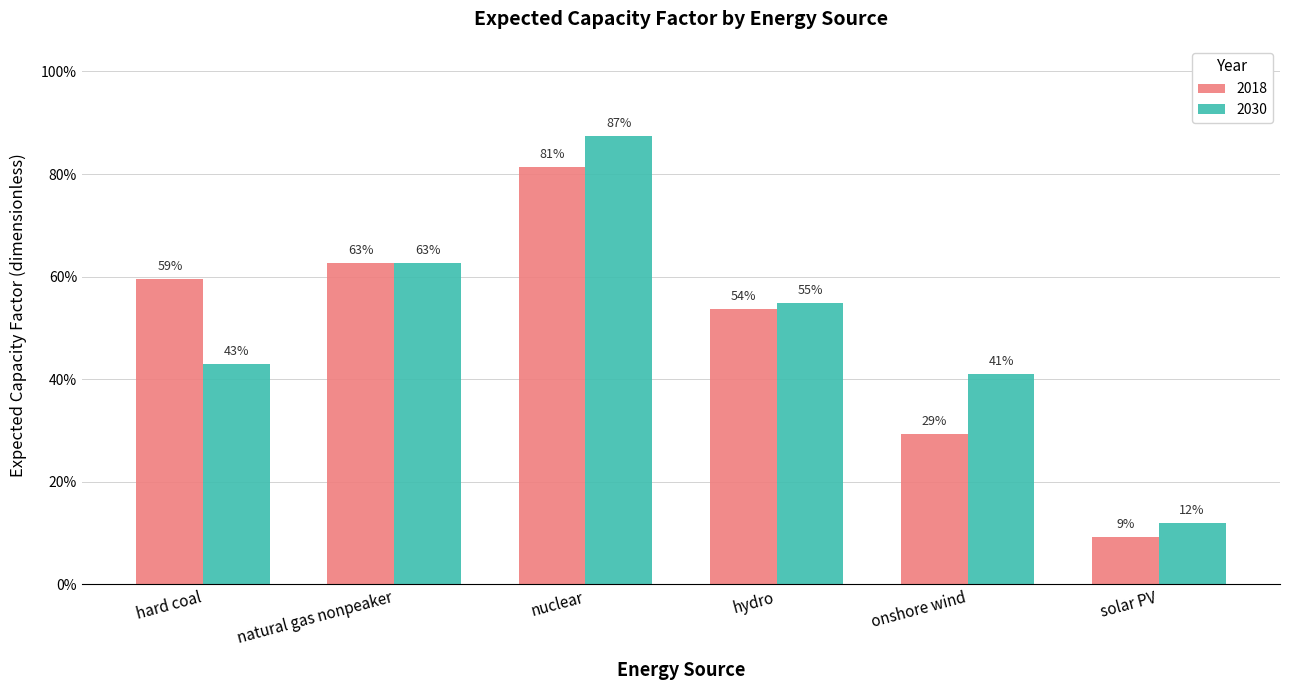

Is it true that 2030 equals 0.5 at hydro?

True